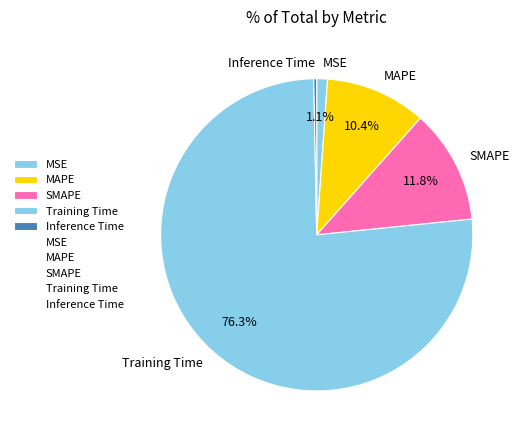

To the nearest percent, what portion does Training Time represent?

76%